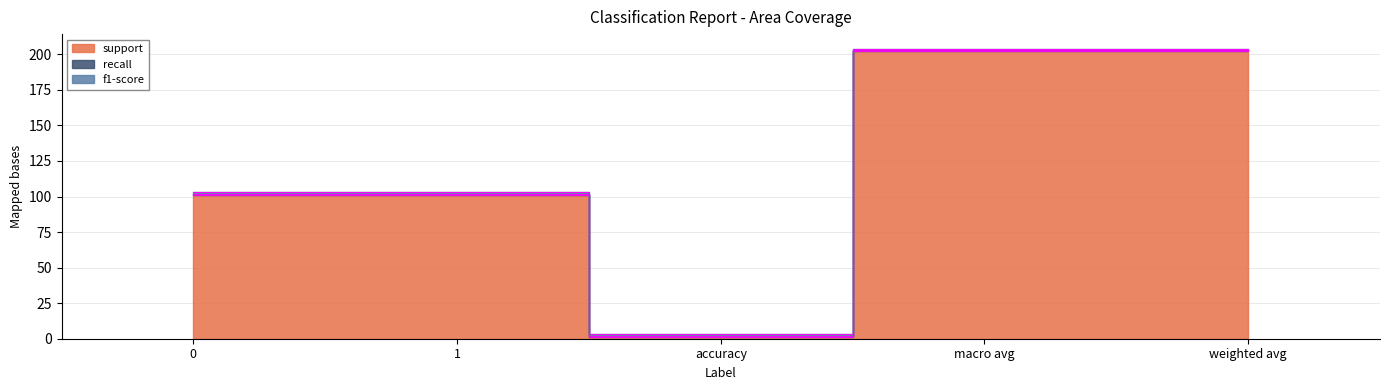

Count the number of categories in the chart.

5